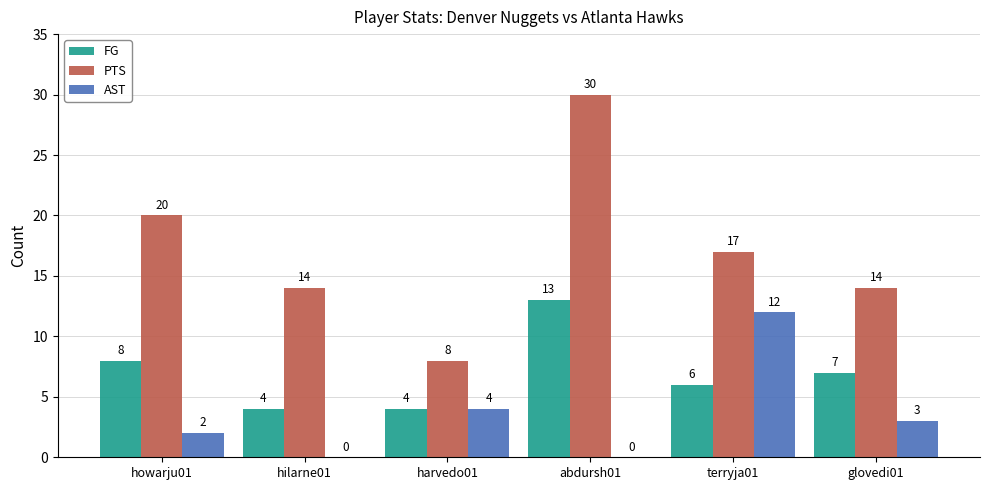

Which category has the highest value in the FG series?

abdursh01